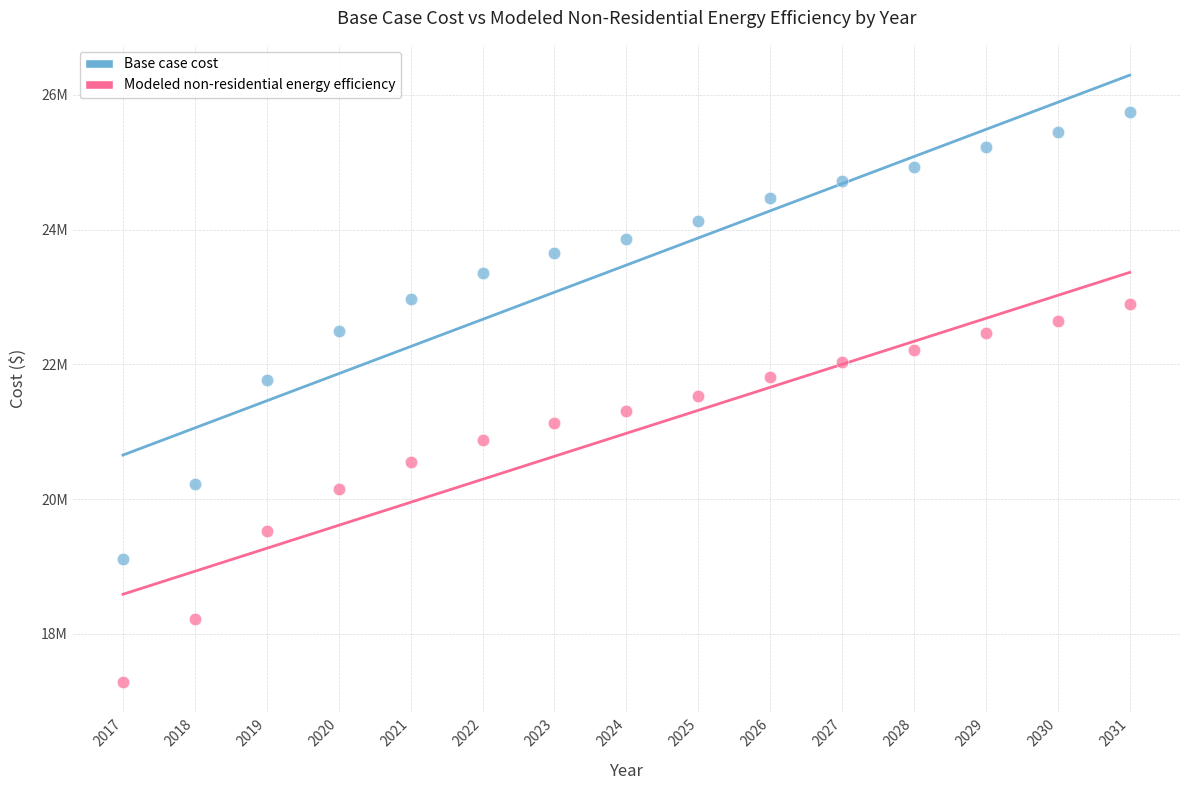

Which series has the largest Y range (max minus min)?

Base case cost